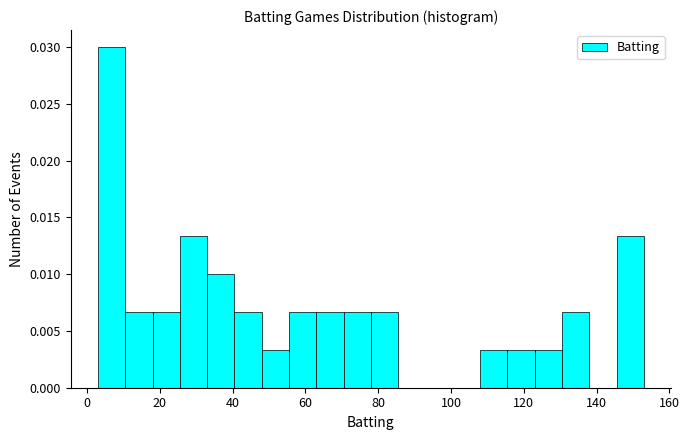

Read against the x-axis, roughly where is the centre of the tallest bar?

6